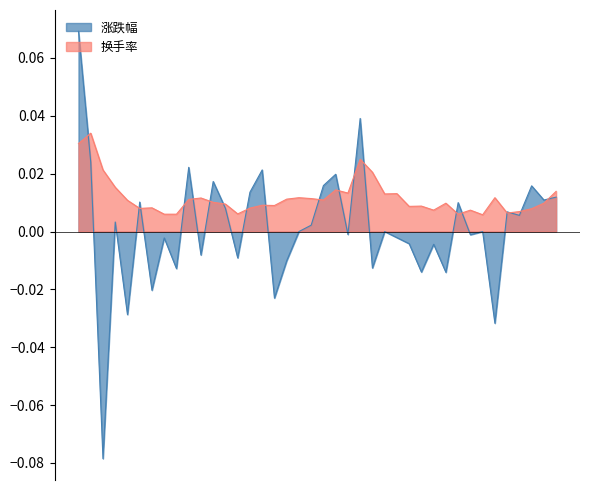

Reading right to left, list all the values displayed in this chart.

涨跌幅: 2024-11-29=0.0	2024-11-28=0.0	2024-11-27=0.0	2024-11-26=0.0	2024-11-25=0.0	2024-11-22=-0.0	2024-11-21=0.0	2024-11-20=-0.0	2024-11-19=0.0	2024-11-18=-0.0	2024-11-15=-0.0	2024-11-14=-0.0	2024-11-13=-0.0	2024-11-12=-0.0	2024-11-11=0.0	2024-11-08=-0.0	2024-11-07=0.0	2024-11-06=-0.0	2024-11-05=0.0	2024-11-04=0.0	2024-11-01=0.0	2024-10-31=0.0	2024-10-30=-0.0	2024-10-29=-0.0	2024-10-28=0.0	2024-10-25=0.0	2024-10-24=-0.0	2024-10-23=0.0	2024-10-22=0.0	2024-10-21=-0.0	2024-10-18=0.0	2024-10-17=-0.0	2024-10-16=-0.0	2024-10-15=-0.0	2024-10-14=0.0	2024-10-11=-0.0	2024-10-10=0.0	2024-10-09=-0.1	2024-10-08=0.0	2024-09-30=0.1
换手率: 2024-11-29=0.0	2024-11-28=0.0	2024-11-27=0.0	2024-11-26=0.0	2024-11-25=0.0	2024-11-22=0.0	2024-11-21=0.0	2024-11-20=0.0	2024-11-19=0.0	2024-11-18=0.0	2024-11-15=0.0	2024-11-14=0.0	2024-11-13=0.0	2024-11-12=0.0	2024-11-11=0.0	2024-11-08=0.0	2024-11-07=0.0	2024-11-06=0.0	2024-11-05=0.0	2024-11-04=0.0	2024-11-01=0.0	2024-10-31=0.0	2024-10-30=0.0	2024-10-29=0.0	2024-10-28=0.0	2024-10-25=0.0	2024-10-24=0.0	2024-10-23=0.0	2024-10-22=0.0	2024-10-21=0.0	2024-10-18=0.0	2024-10-17=0.0	2024-10-16=0.0	2024-10-15=0.0	2024-10-14=0.0	2024-10-11=0.0	2024-10-10=0.0	2024-10-09=0.0	2024-10-08=0.0	2024-09-30=0.0